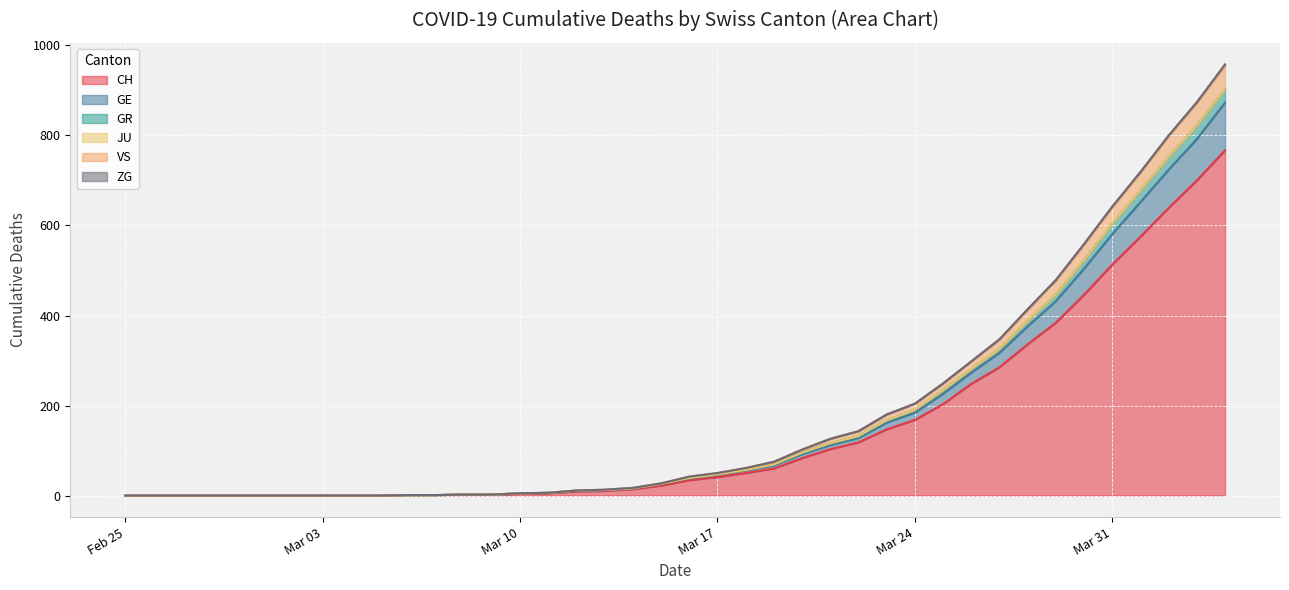

What is the maximum value for CH?

767